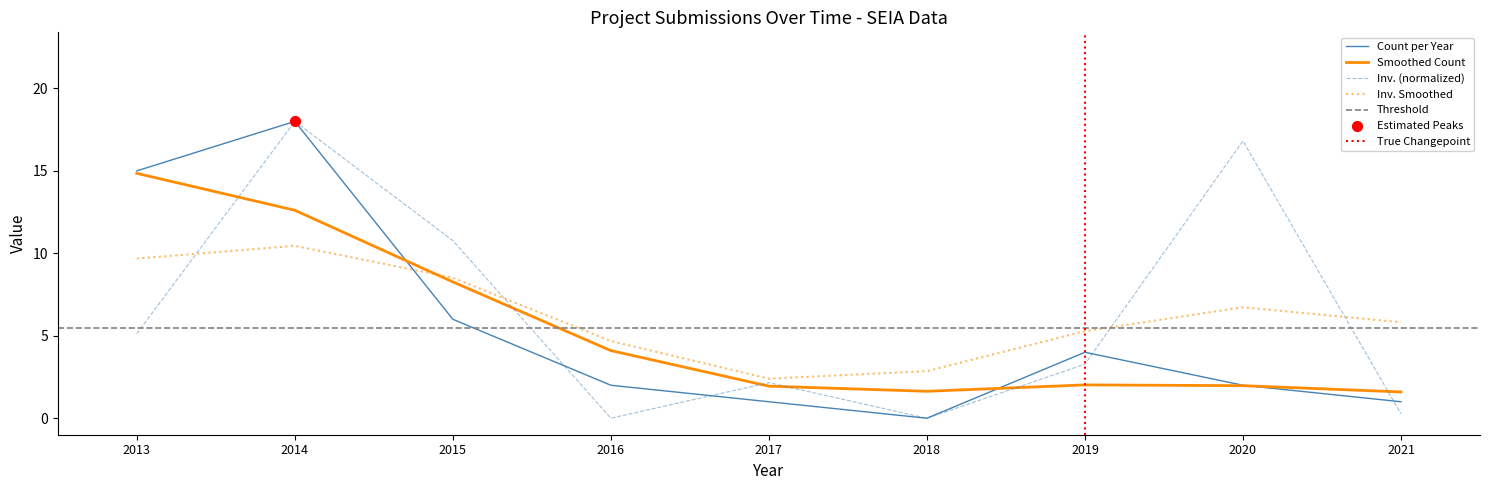

True or false: Inv. (normalized) has a value of 0.0 at 2018.

True